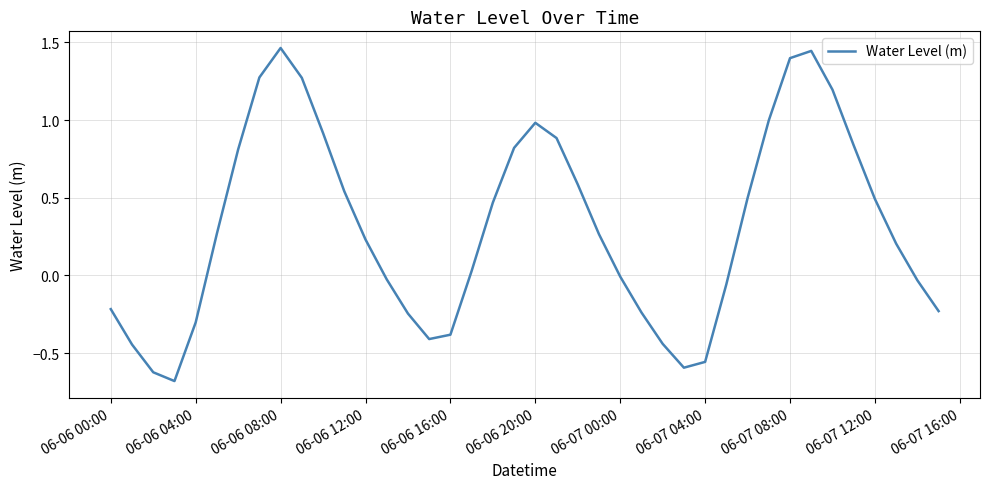

What is the difference between the maximum and minimum values?

2.1